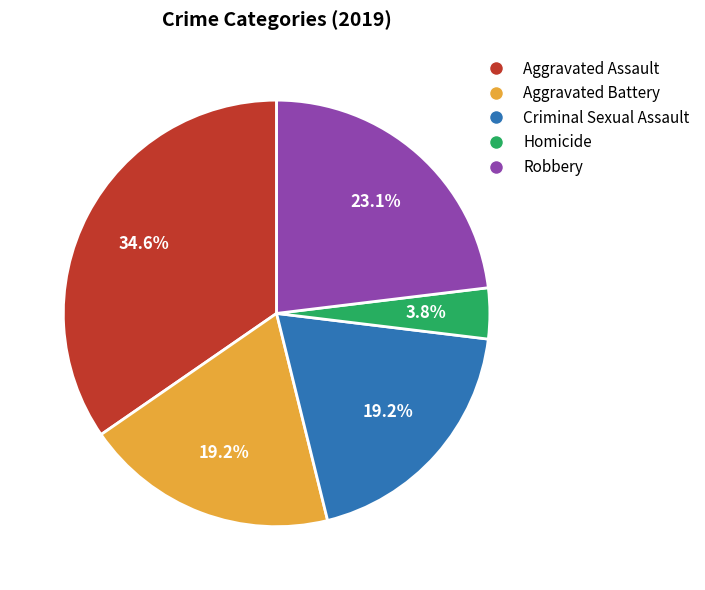

Between Robbery and Aggravated Battery, which is larger?

Robbery